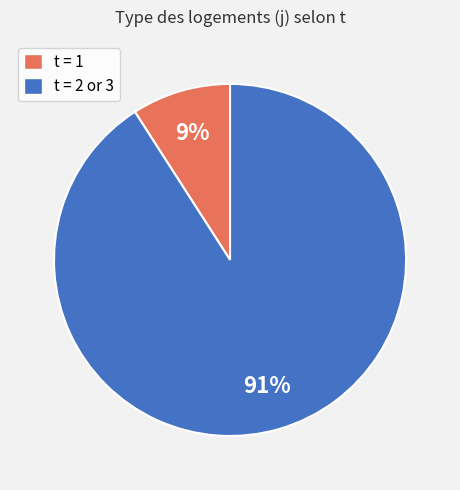

What is the largest slice in the pie chart?

t = 2 or 3